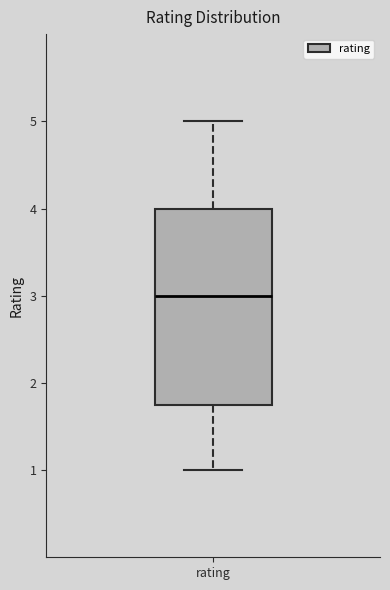

Transcribe this box plot: give where the median line is, the range the box spans, and where the two whiskers end, as read against the y-axis. The values are not printed on the chart, so give them approximately, as read against the axis.

median 3.0, box 1.8 to 4.0, whiskers 1.0 to 5.0